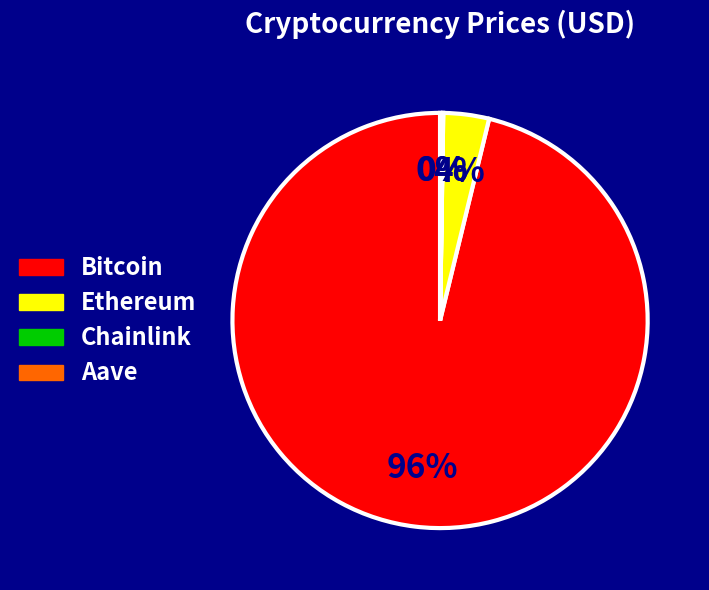

The Bitcoin slice represents 96% of the pie. True or false?

True